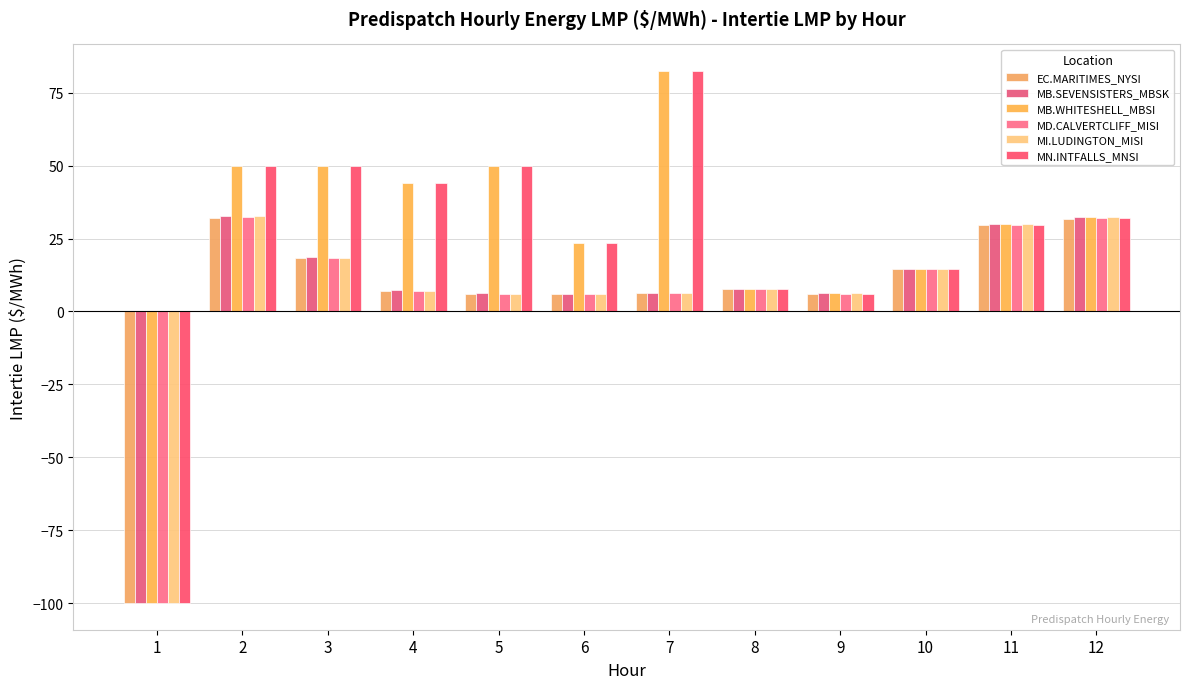

Rank the series by their maximum value, from highest to lowest.

MB.WHITESHELL_MBSI, MN.INTFALLS_MNSI, MB.SEVENSISTERS_MBSK, MI.LUDINGTON_MISI, MD.CALVERTCLIFF_MISI, EC.MARITIMES_NYSI